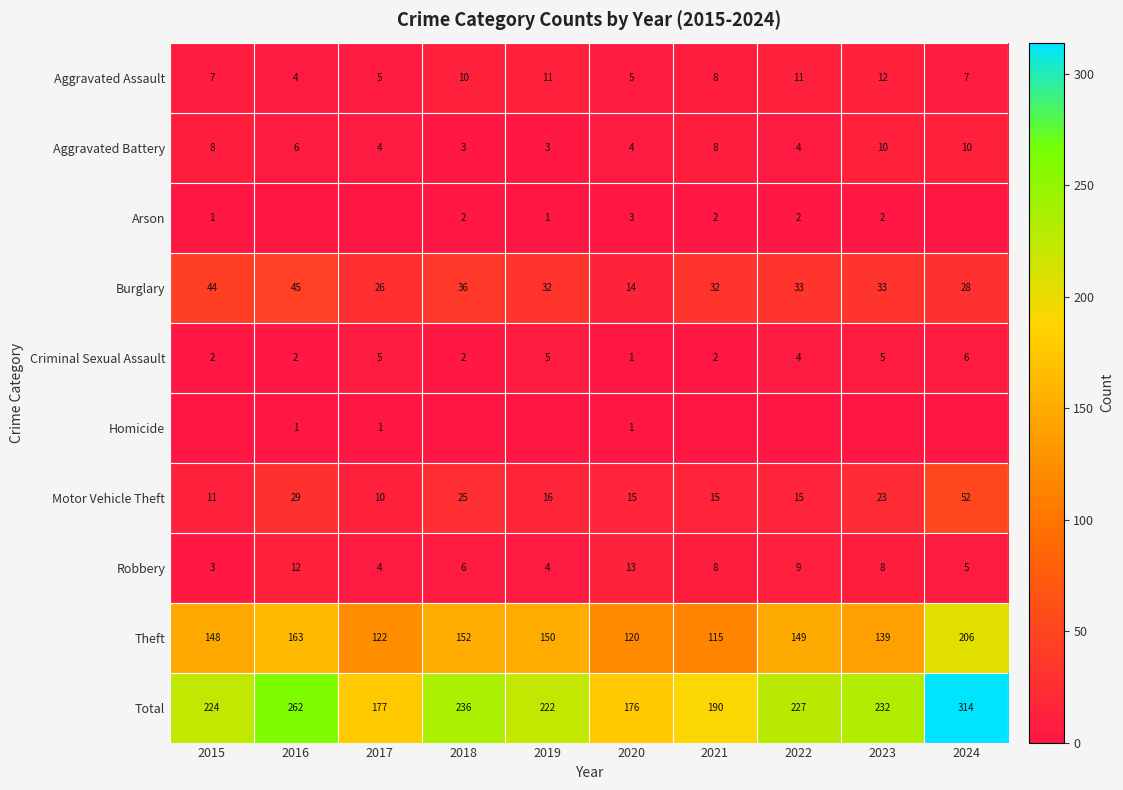

How many distinct data groups are displayed?

10